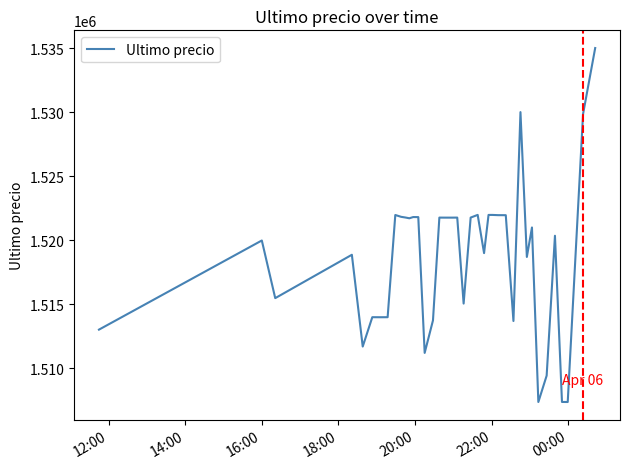

What is the greatest value displayed?

1534999.0